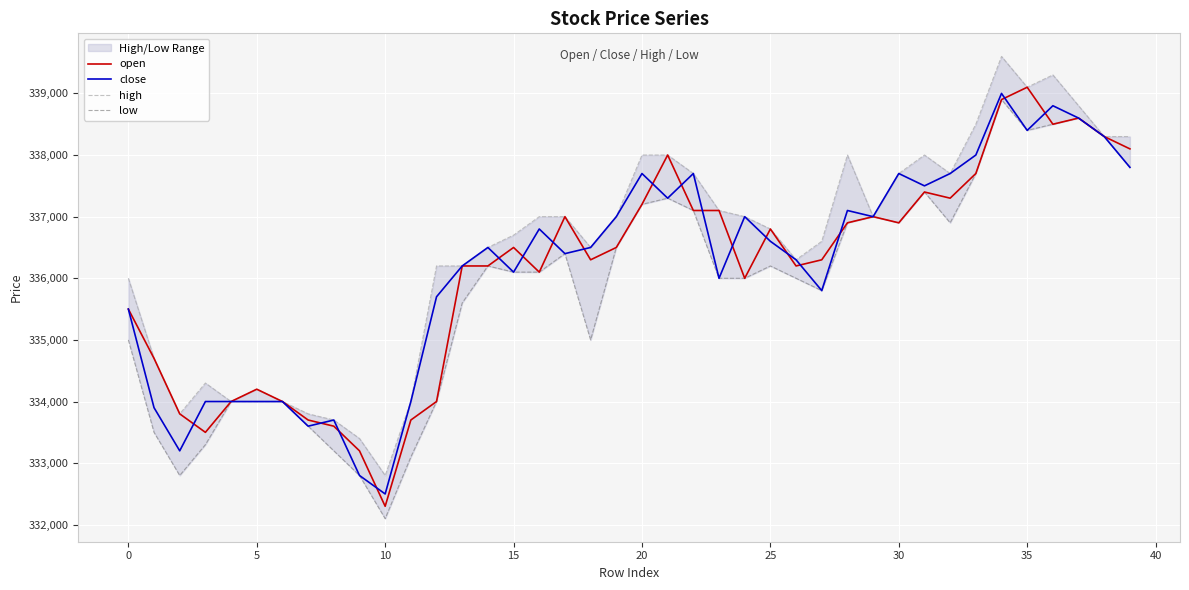

Between 13 and 15, which series saw the biggest shift?

high